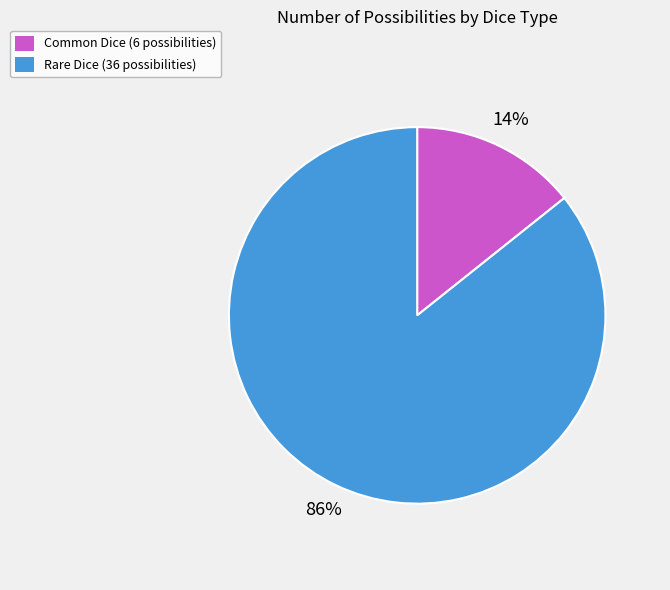

True or false: Common Dice accounts for 24% of the total.

False